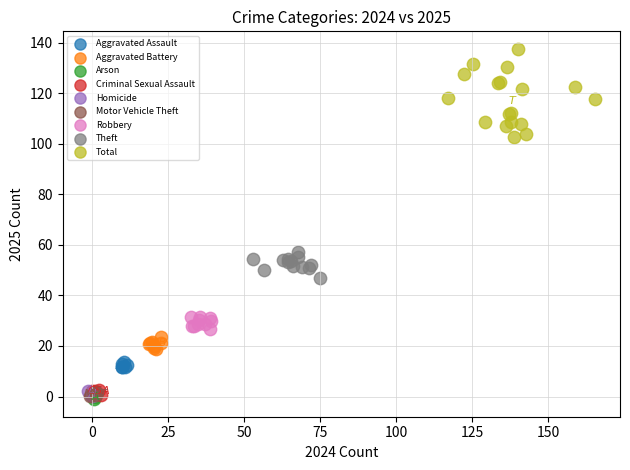

Which series has the largest Y range (max minus min)?

Total